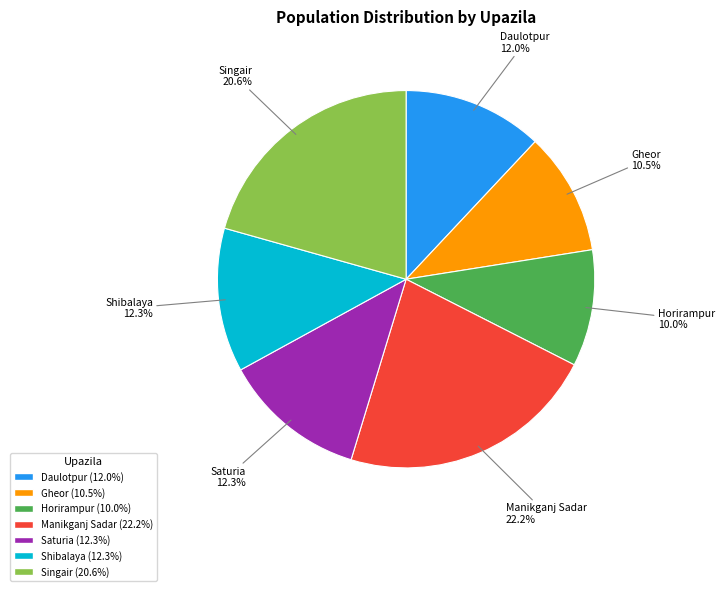

Which slice is the largest?

Manikganj Sadar